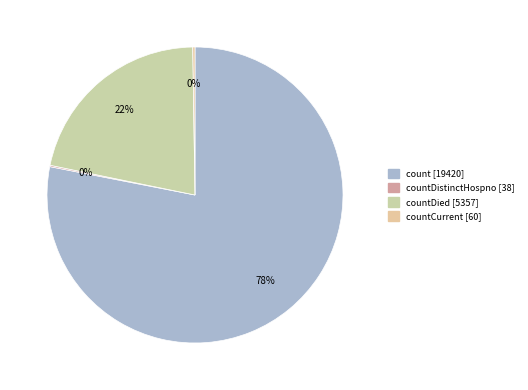

Which slice represents more than half of the pie?

count